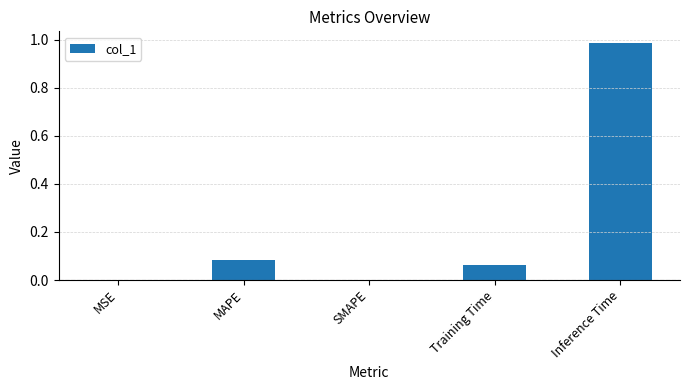

At which category does the chart reach its peak across all series?

Inference Time